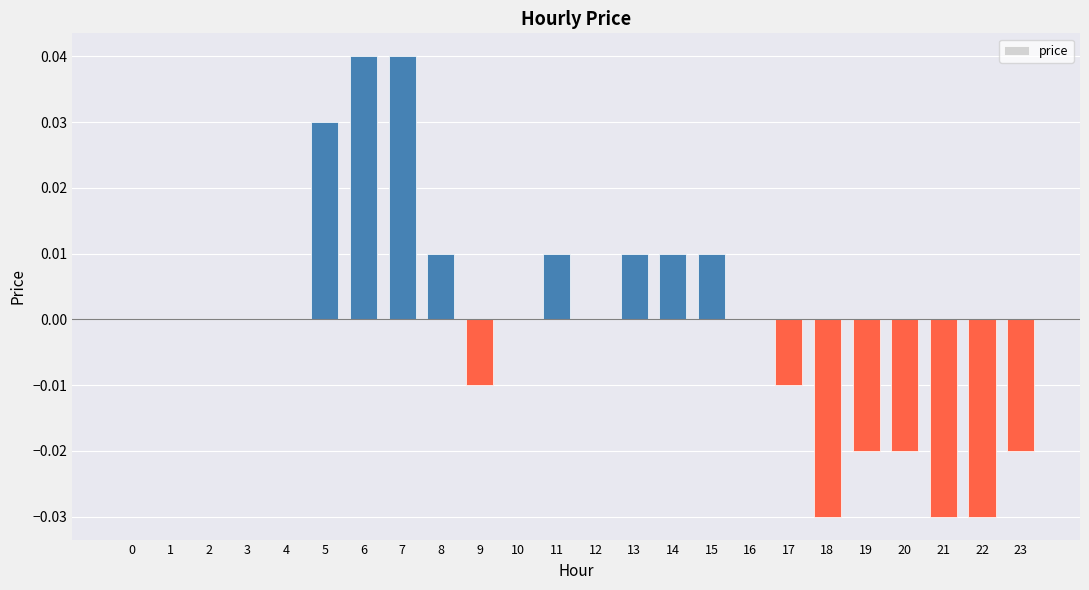

Between 8 and 5, which is larger?

5